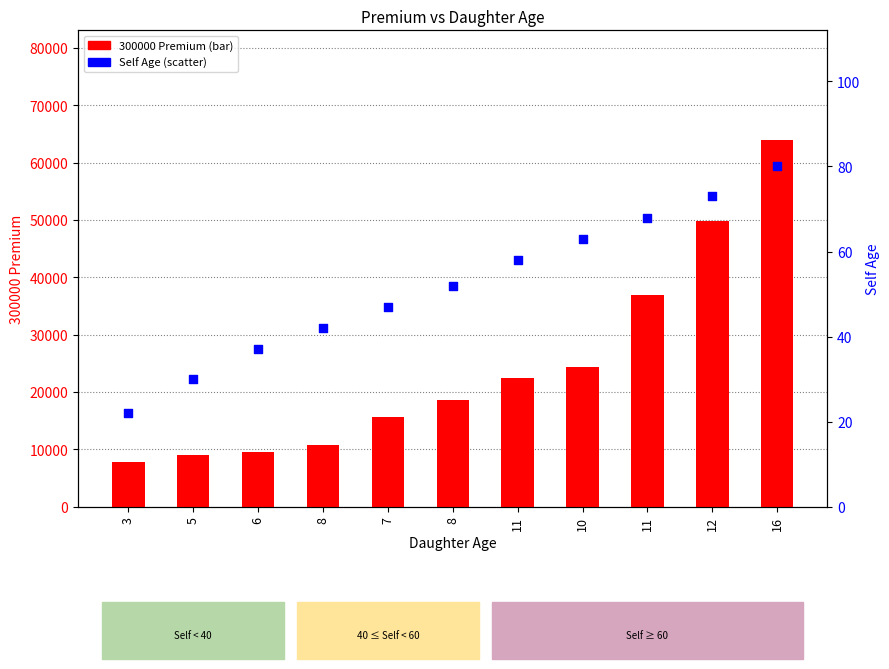

At how many categories does at least one series exceed 42773?

2